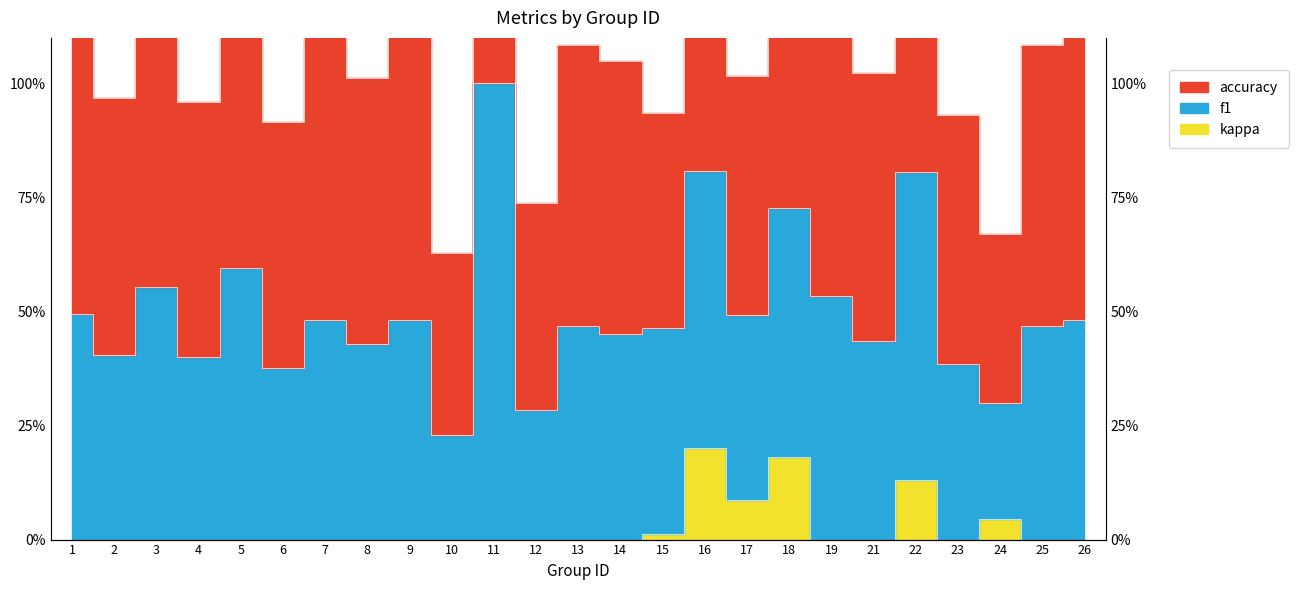

At how many categories does at least one series exceed 1?

17